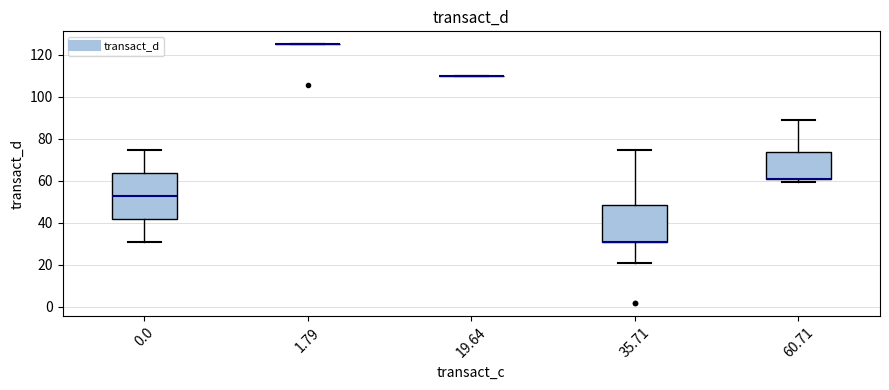

Where does the upper whisker of the box at x = 0.0 end on the y-axis? The values are not printed on the chart, so give them approximately, as read against the axis.

74